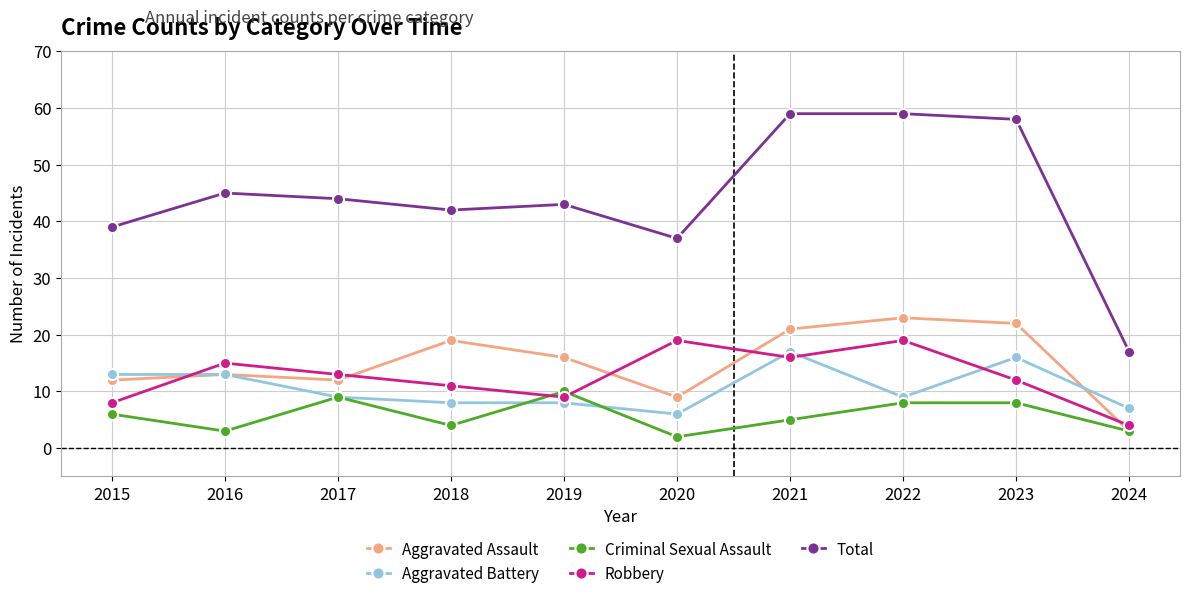

What are all the series names shown in the legend?

Aggravated Assault, Aggravated Battery, Criminal Sexual Assault, Robbery, Total